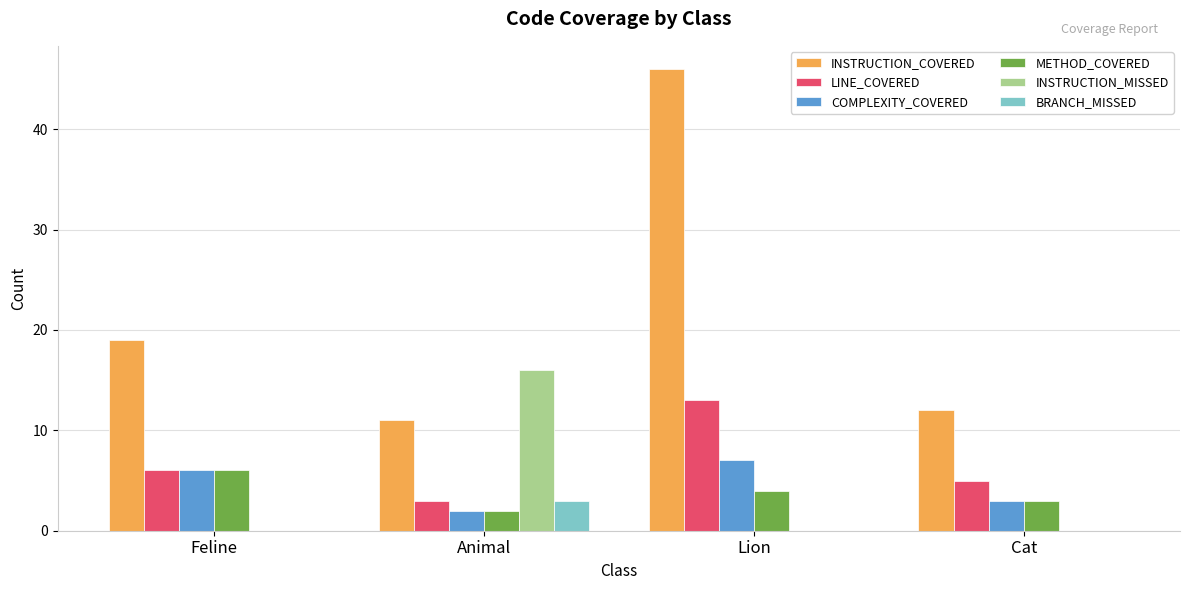

Reading left to right, what are all the values shown in this chart?

INSTRUCTION_COVERED: 19	11	46	12
LINE_COVERED: 6	3	13	5
COMPLEXITY_COVERED: 6	2	7	3
METHOD_COVERED: 6	2	4	3
INSTRUCTION_MISSED: 0	16	0	0
BRANCH_MISSED: 0	3	0	0